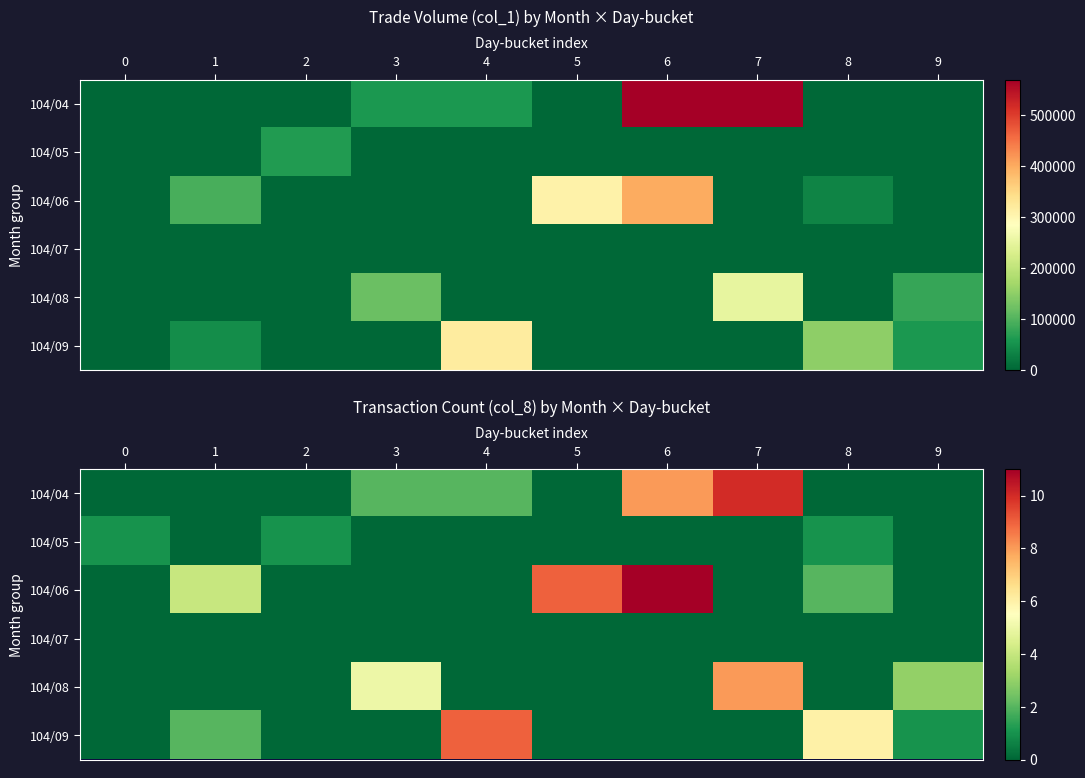

Between 3 and 8, which series saw the biggest shift?

104/09